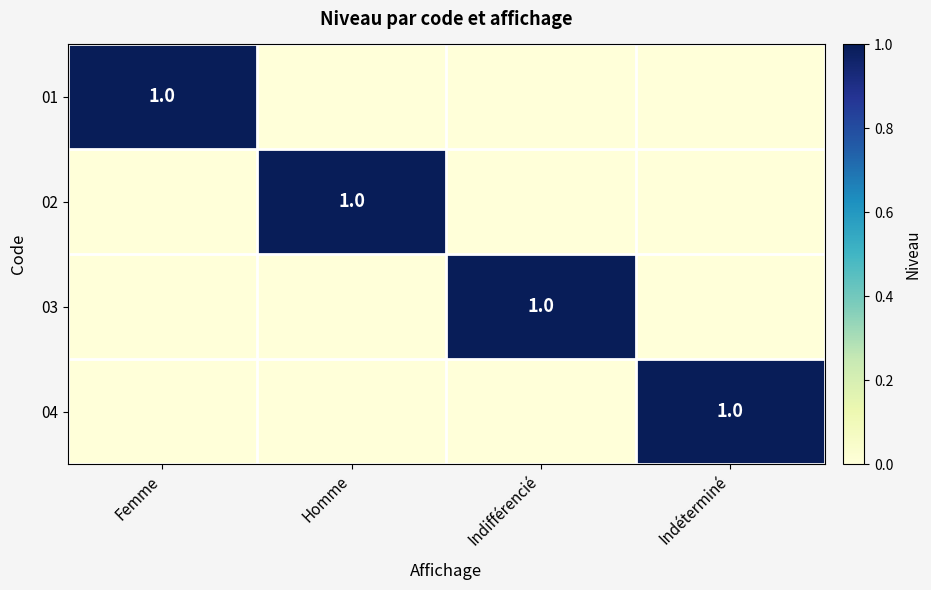

What is the difference between the highest and lowest values at Indifférencié?

1